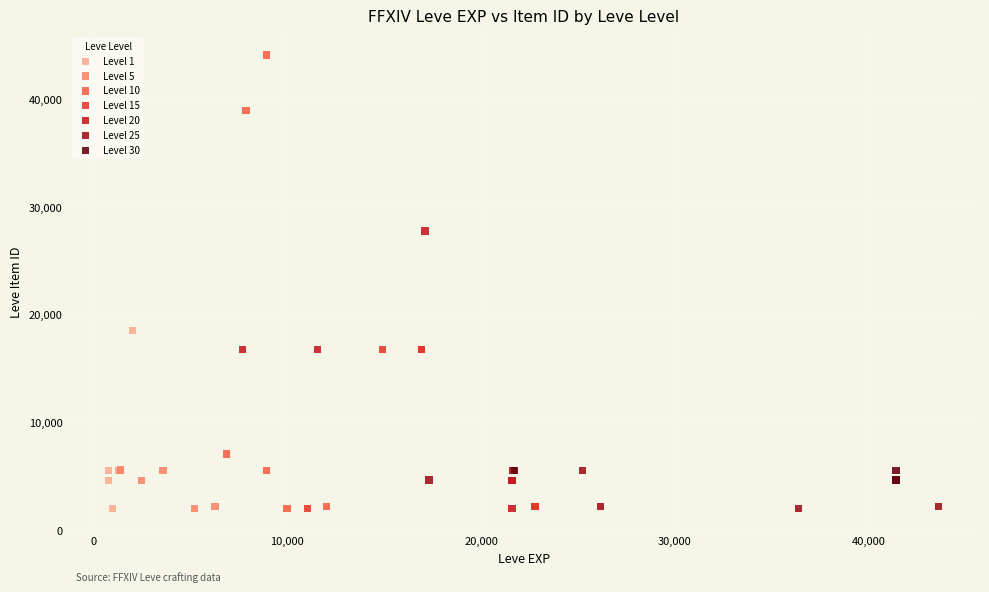

Which series has the widest spread of Y values?

Level 10